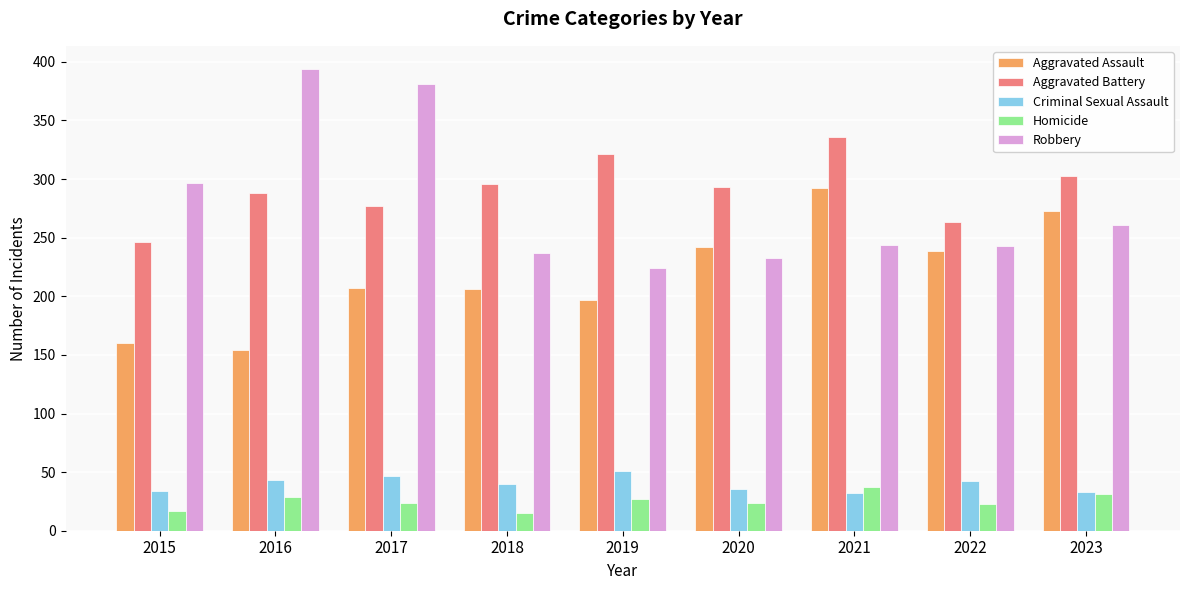

Is the value of Aggravated Battery at 2016 greater than the value of Robbery at 2022?

Yes